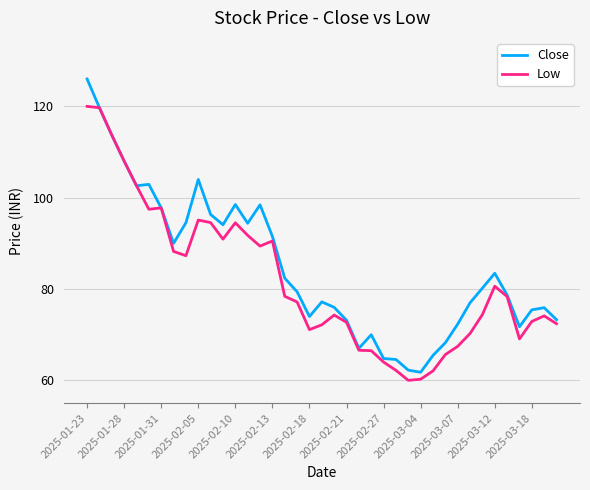

List the series in order of their peak value, lowest first.

Low, Close